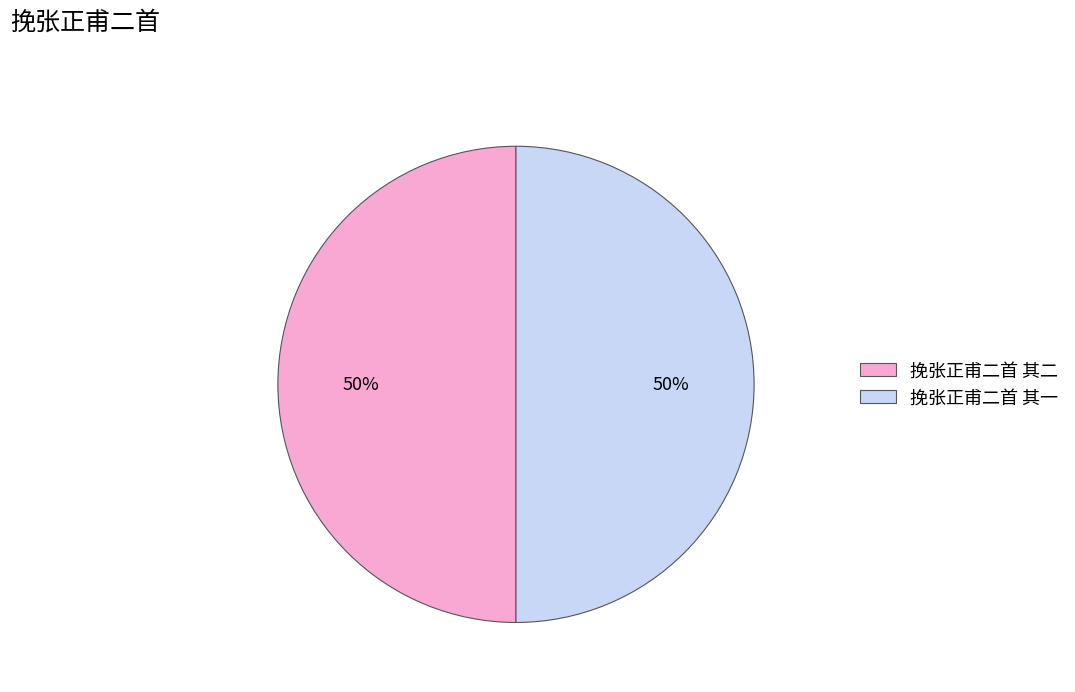

To the nearest percent, what percentage of the pie is 挽张正甫二首 其二?

50%